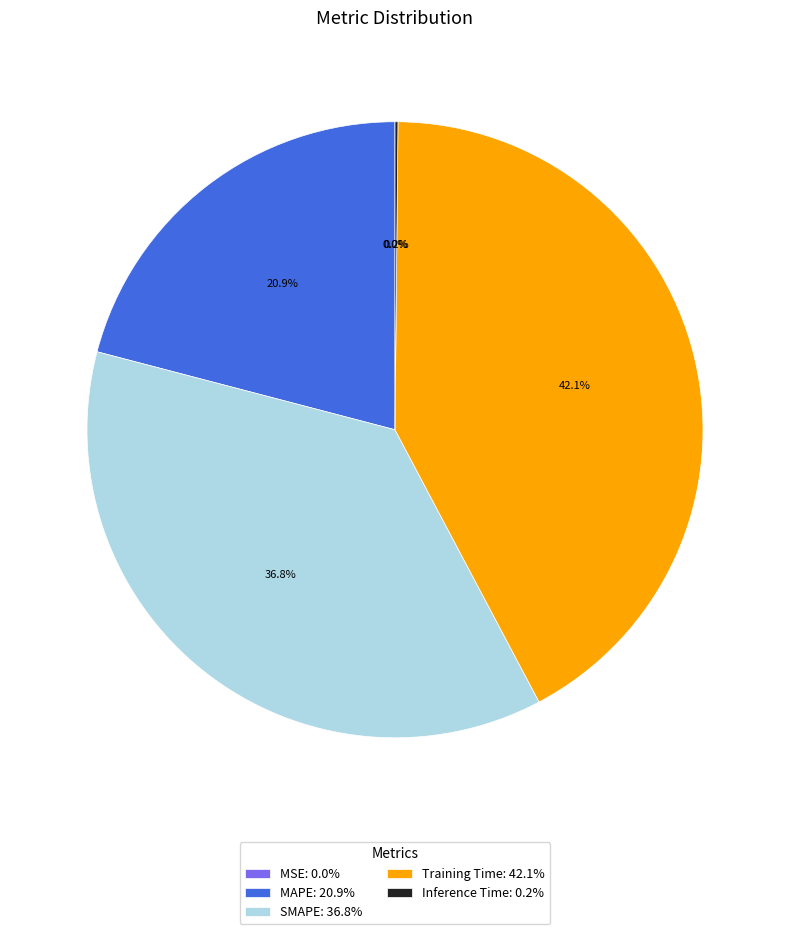

Is it true that Training Time is 42% of the pie?

True